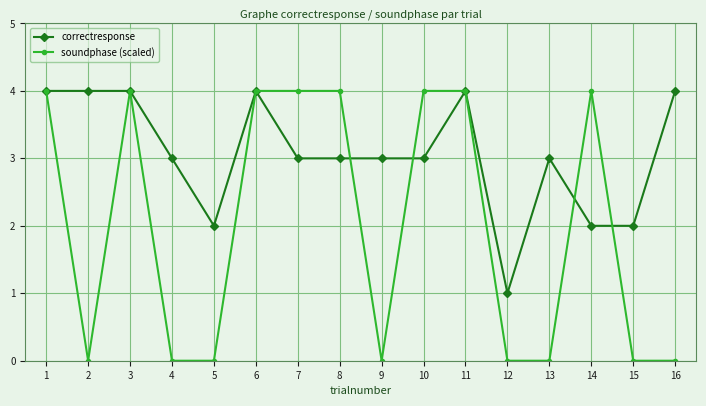

What is the difference between the maximum and second lowest values in the soundphase (scaled) series?

4